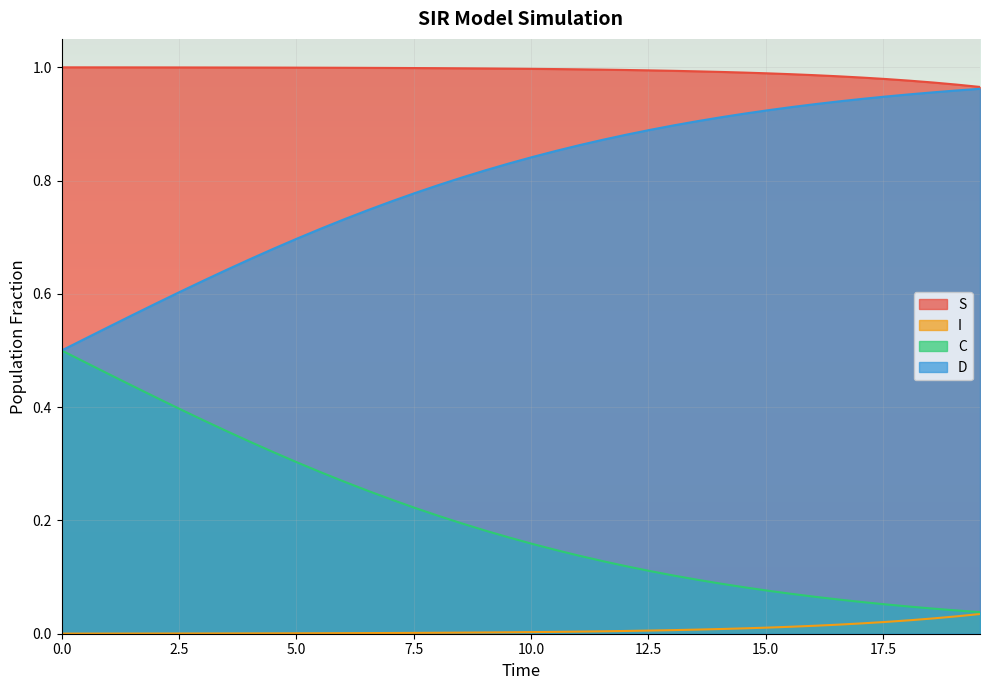

What is the value of the D point at the 15th from the left?

0.8